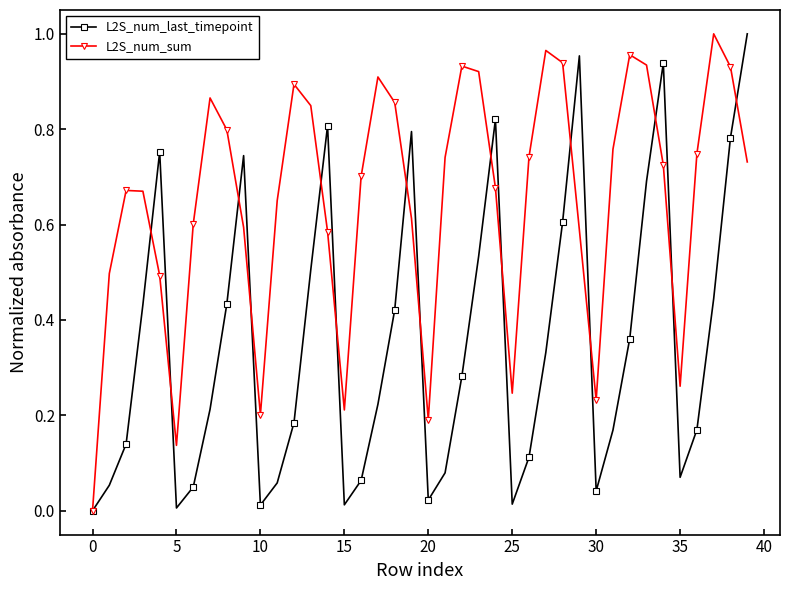

In L2S_num_last_timepoint, how many points are lower than both neighbors (excluding endpoints)?

7